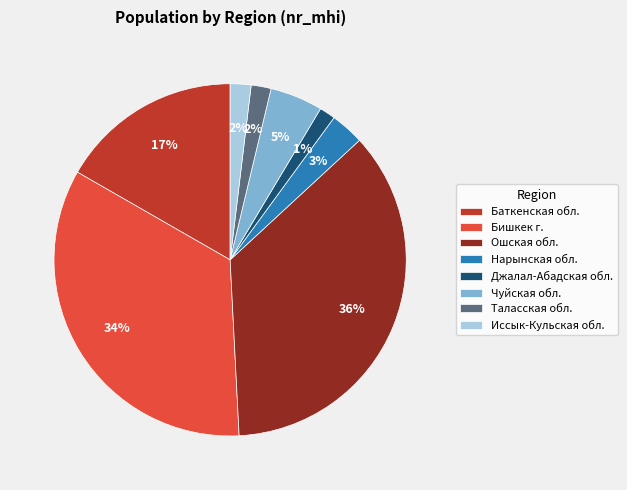

Is Нарынская обл. the majority of the pie?

No